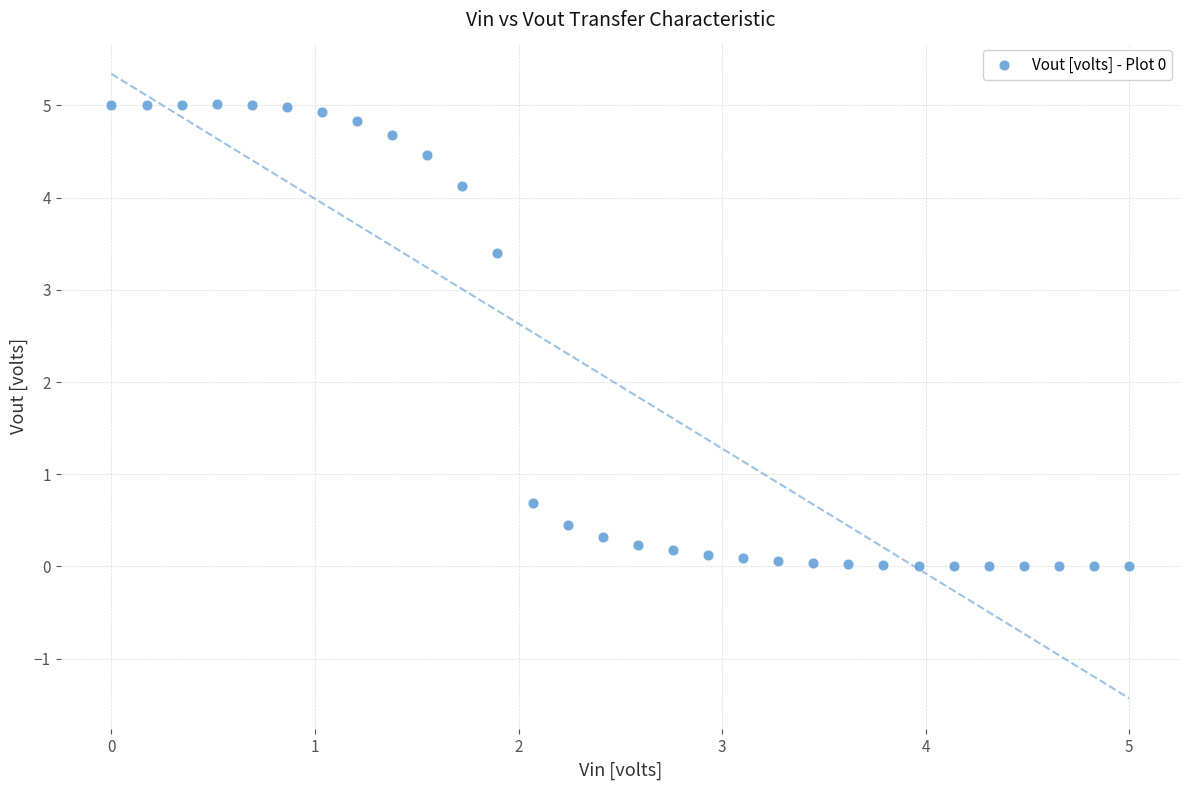

What is the range of Y values (max minus min)?

5.0